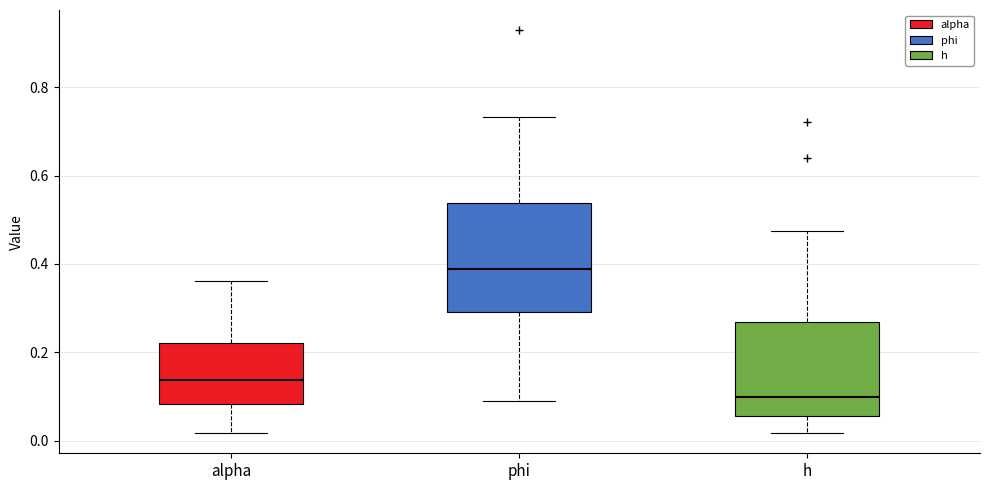

Which box is the tallest, from its lower edge to its upper edge?

phi